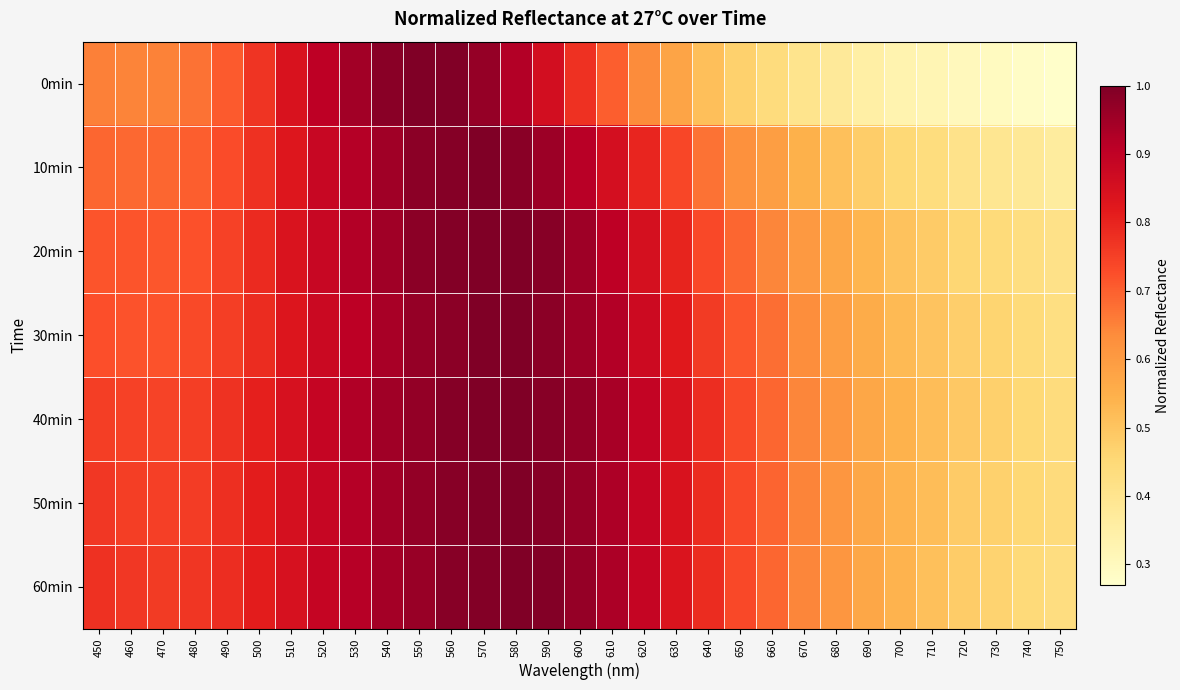

Count the number of data series in this chart.

7